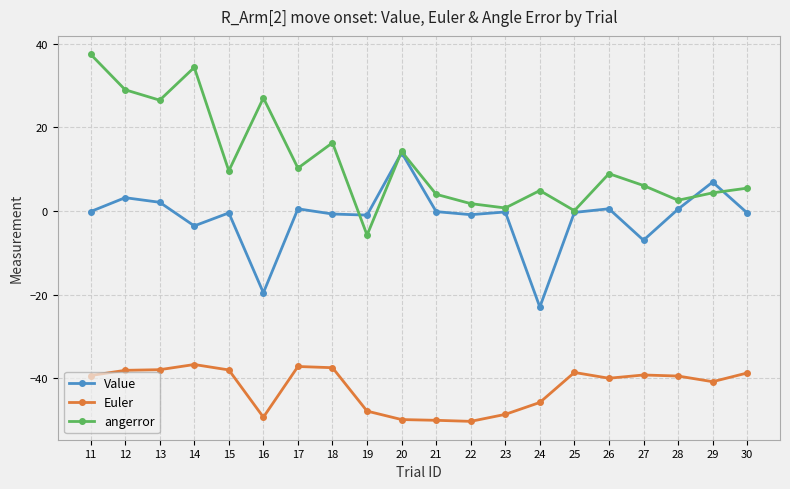

Which series changed the most between 19 and 24?

Value